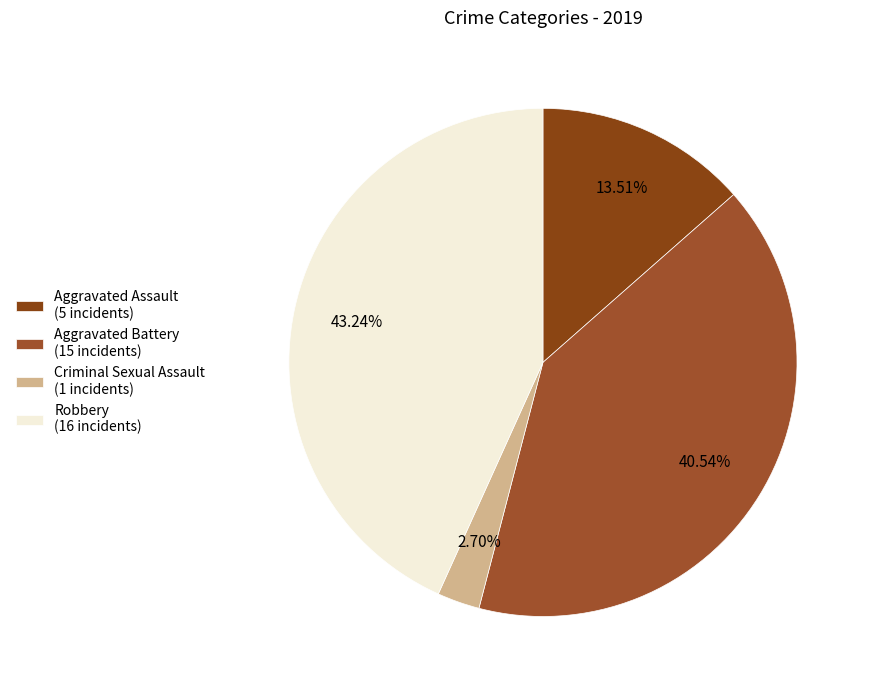

How many slices are in this pie chart?

4